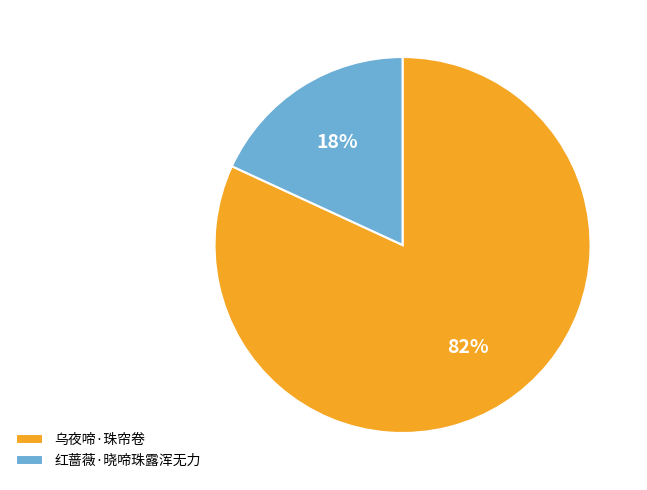

Does any single category account for the majority?

Yes